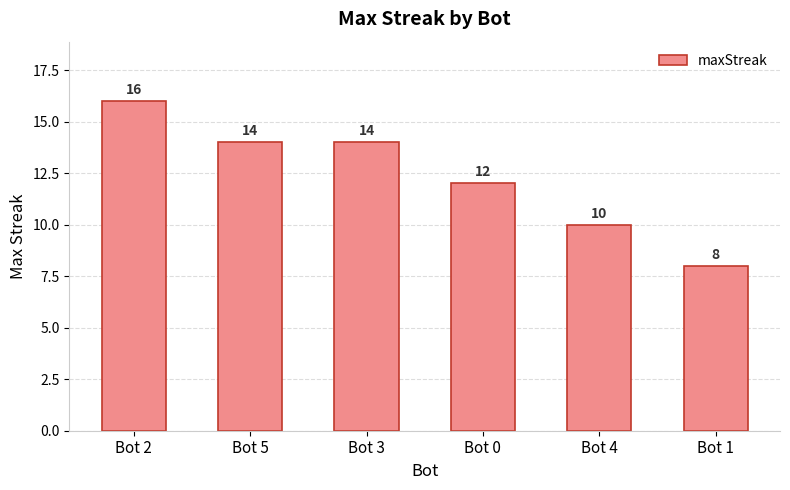

How many distinct data groups are displayed?

1